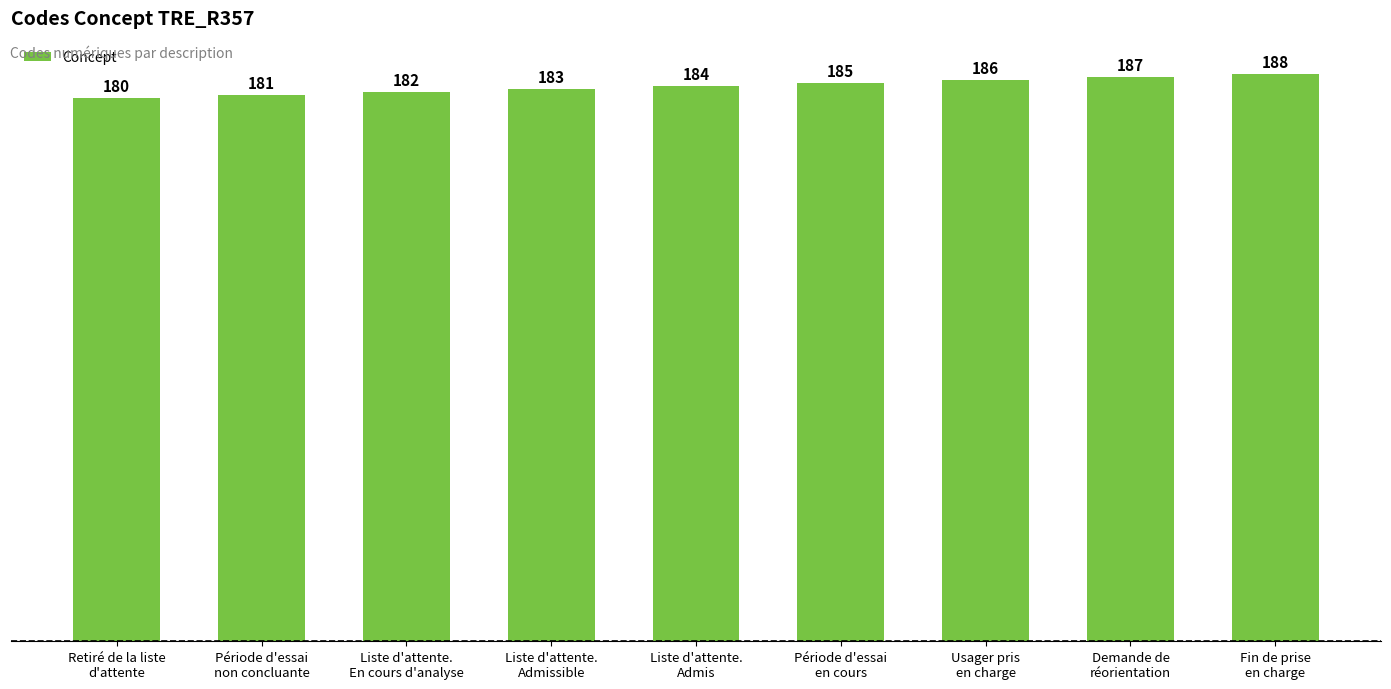

What is the sum of the values at Période d'essai
non concluante and Liste d'attente.
En cours d'analyse?

363